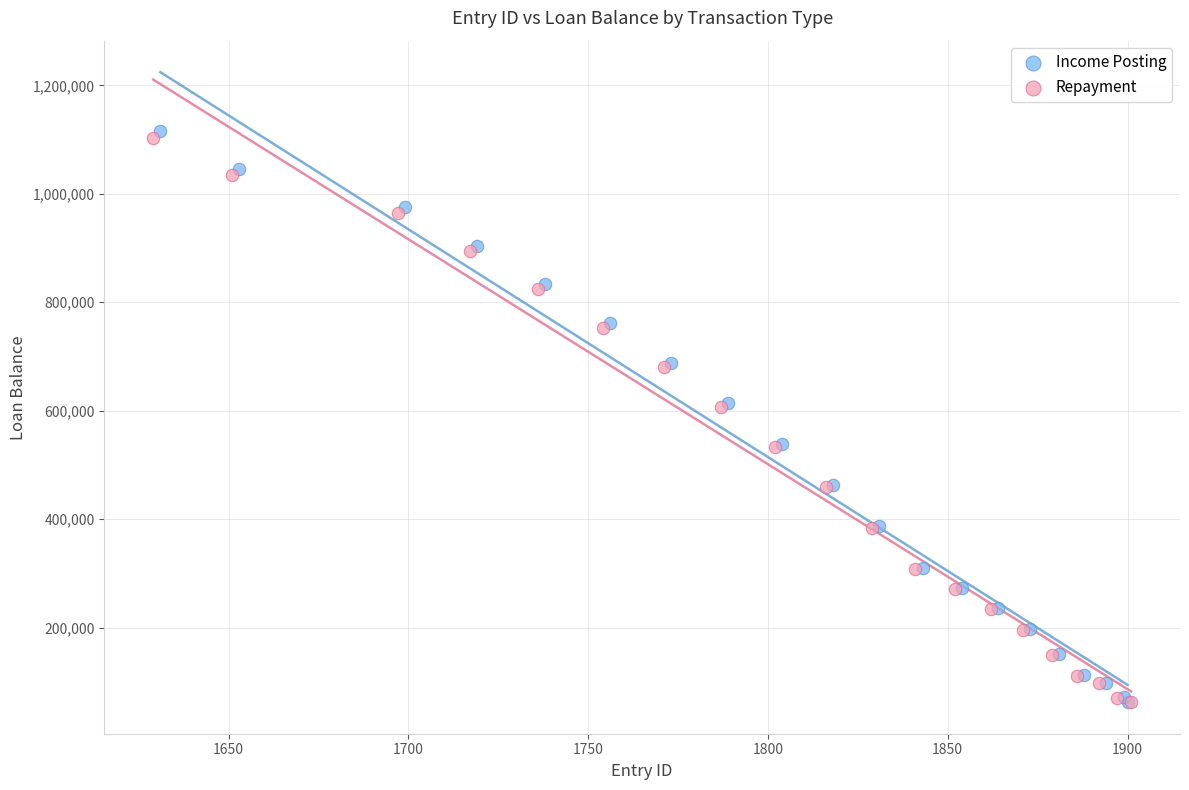

What are all the series names shown in the legend?

Income Posting, Repayment